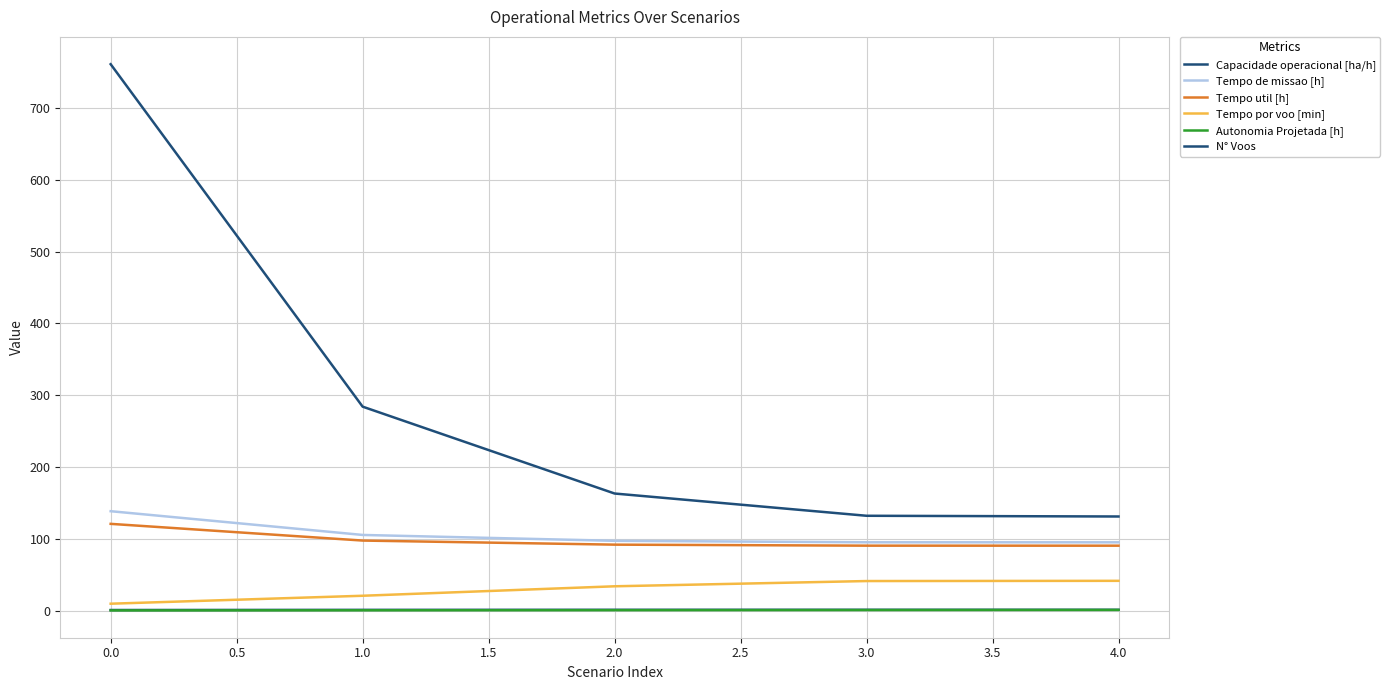

Rank the series by their maximum value, from lowest to highest.

Autonomia Projetada [h], Capacidade operacional [ha/h], Tempo por voo [min], Tempo util [h], Tempo de missao [h], N° Voos